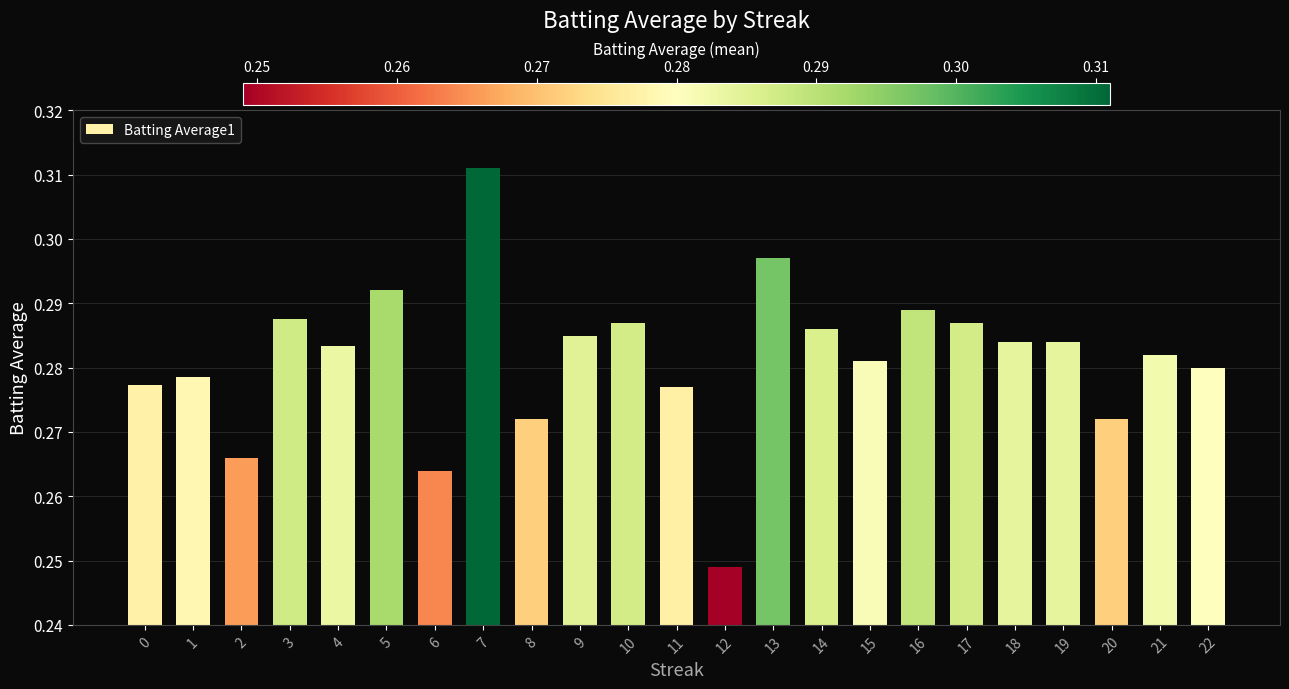

Count the values in the range 0 to 1.

23